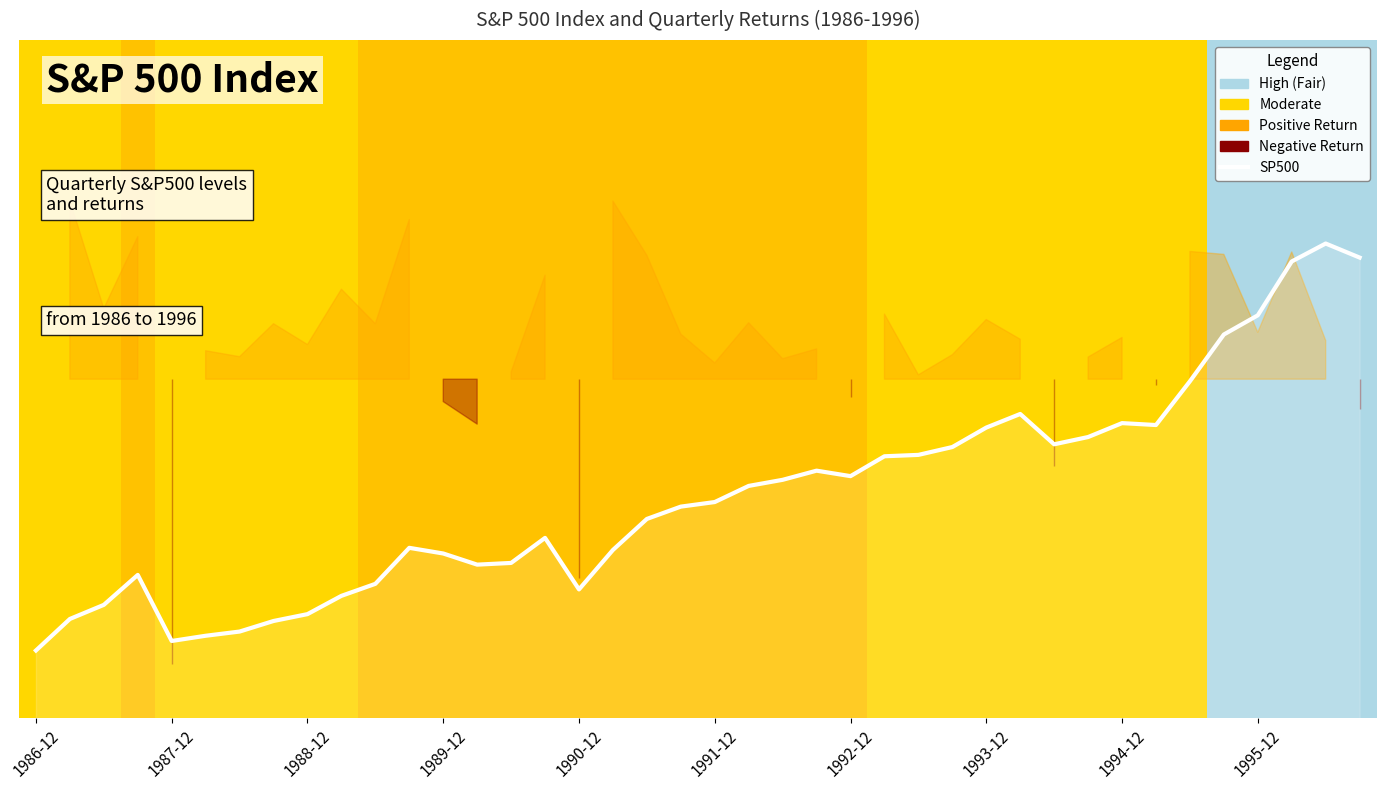

Count the number of categories in the chart.

40